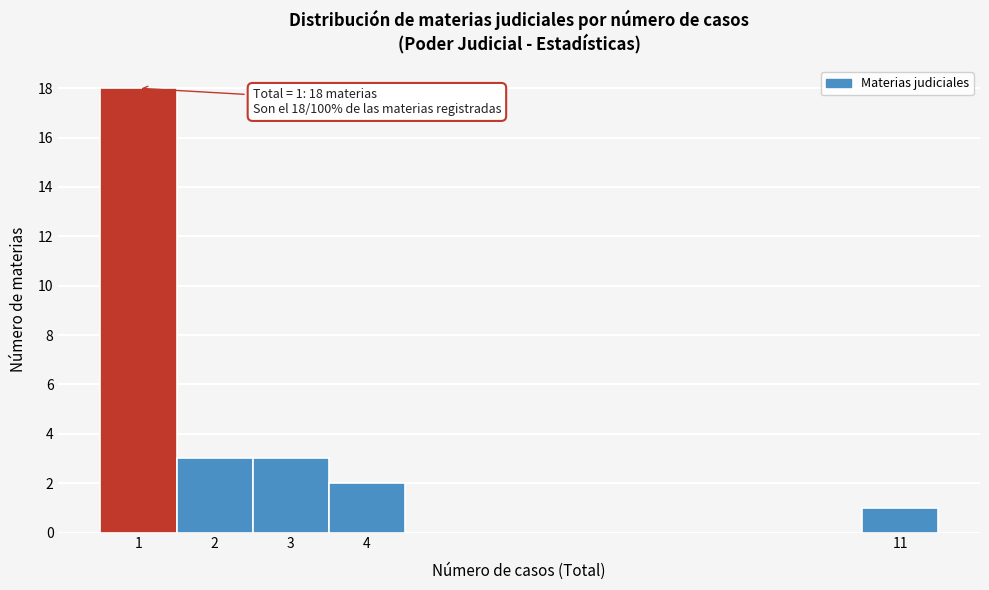

Over which range of the x-axis is the bar tallest?

0.5 to 1.5